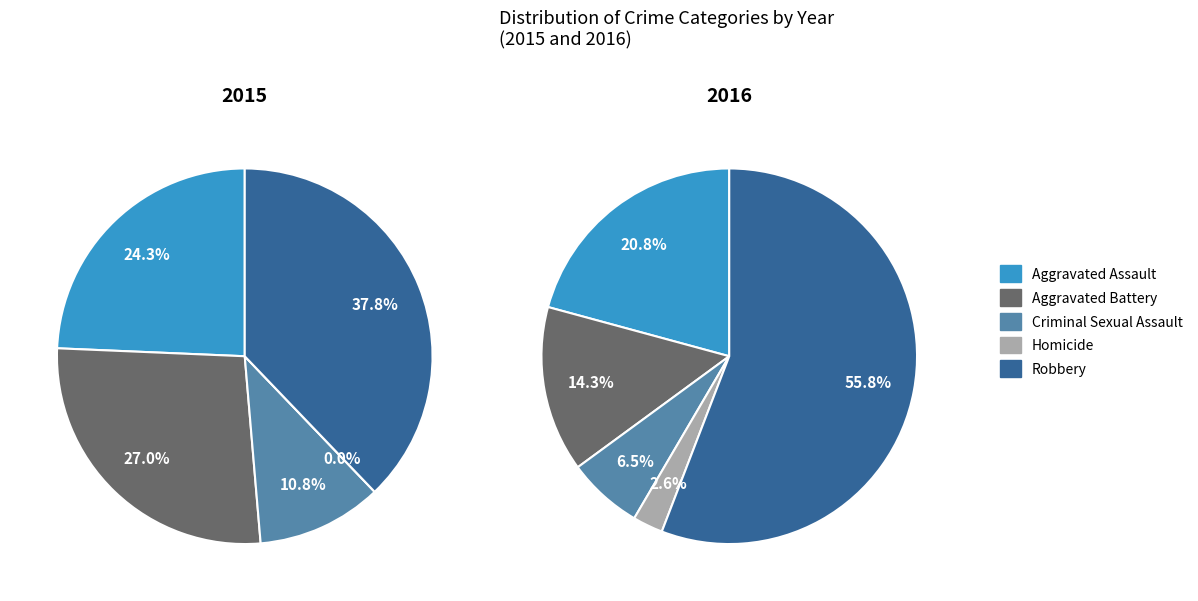

To the nearest percent, what portion does Criminal Sexual Assault represent?

6%